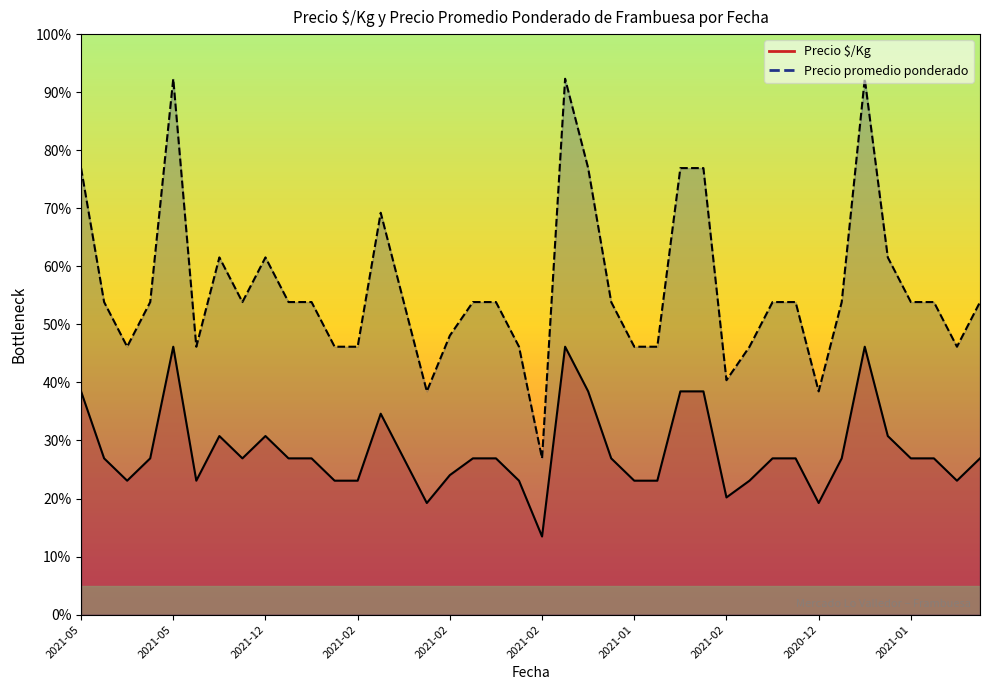

How many interior local valleys does the Precio promedio ponderado series have?

8